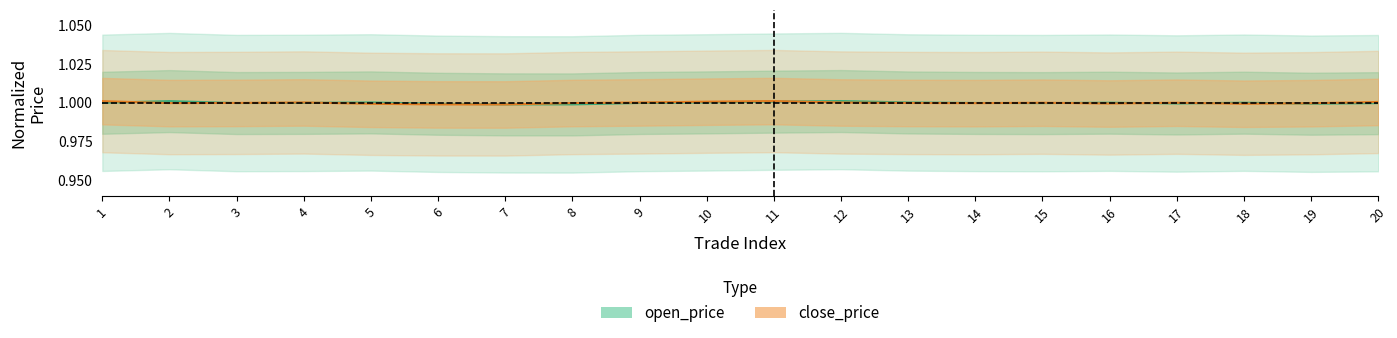

How many data points does each series have?

20